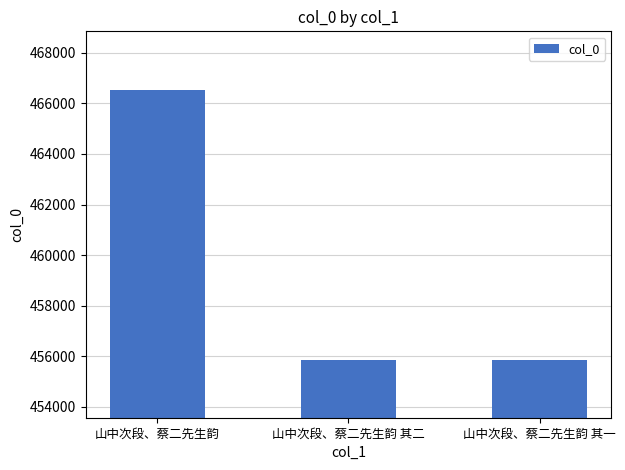

What is the value of the 1st bar from the left?

466513